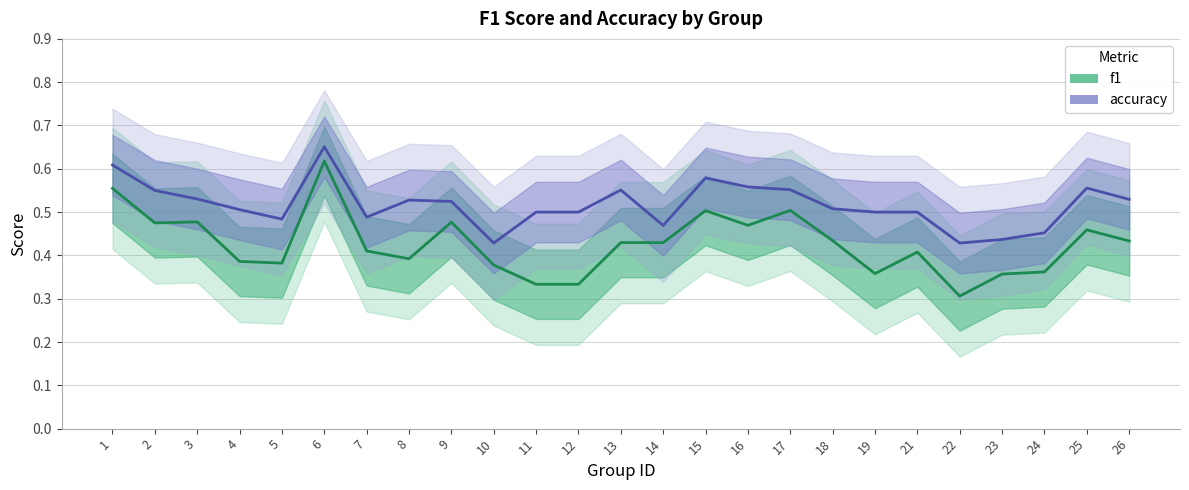

True or false: f1 has more than 2 points higher than both neighbors.

True